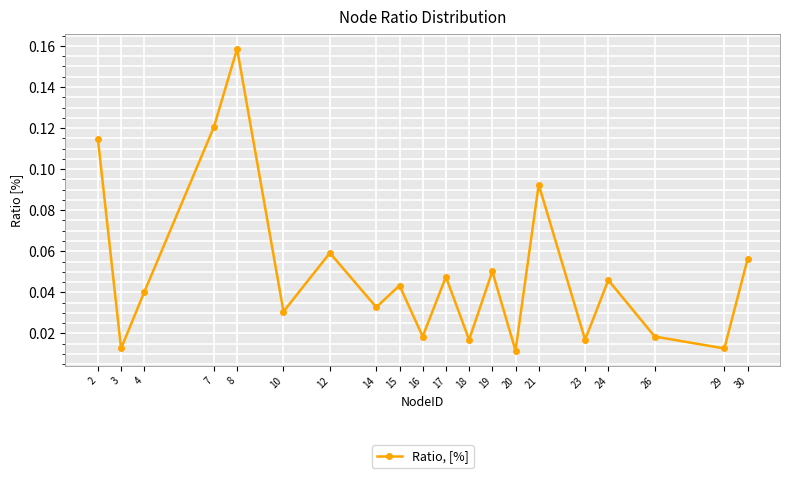

What is the sum of all values?

1.0